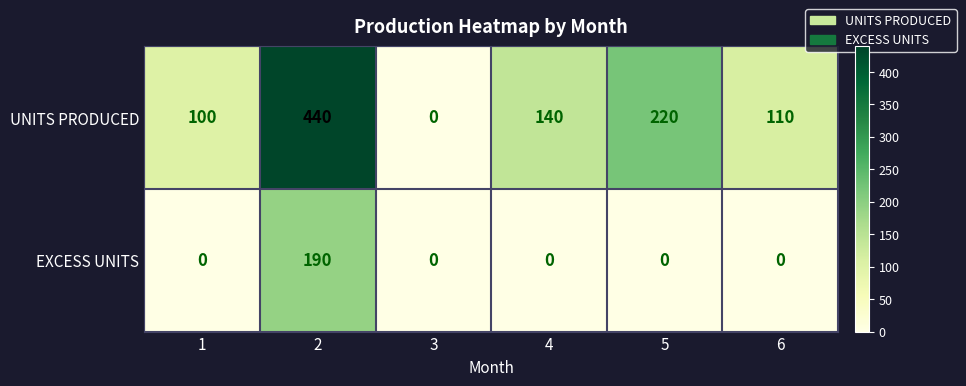

What is the difference between the second highest and second lowest values in the UNITS PRODUCED series?

120